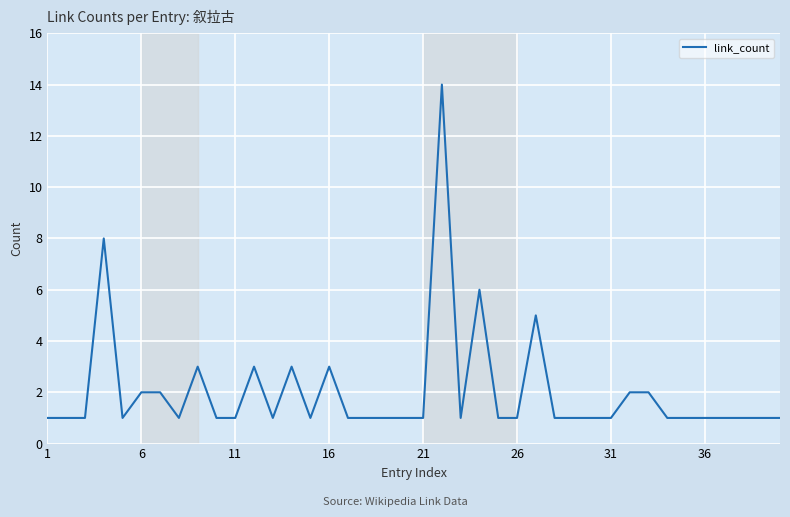

What is the maximum value shown in the chart?

14